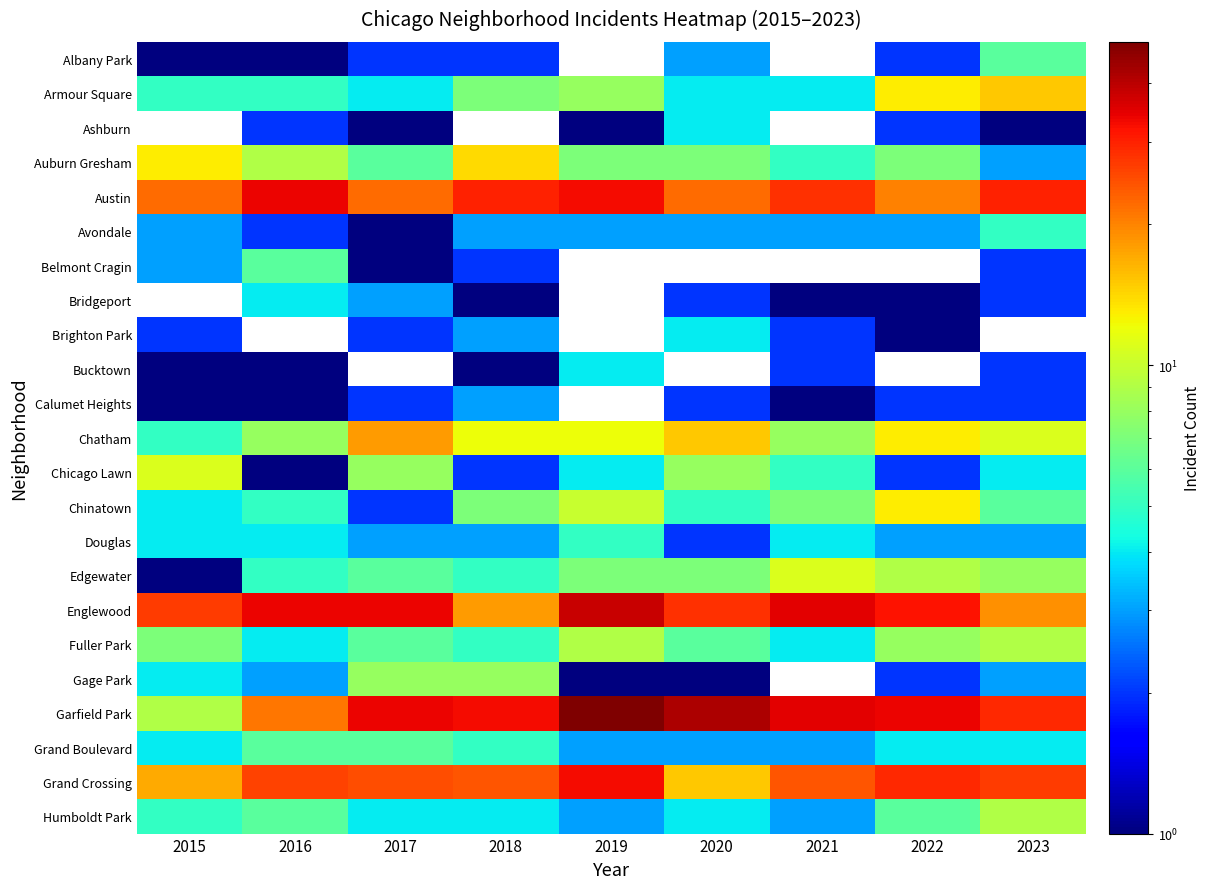

What is the sum of all Grand Boulevard values?

38.0